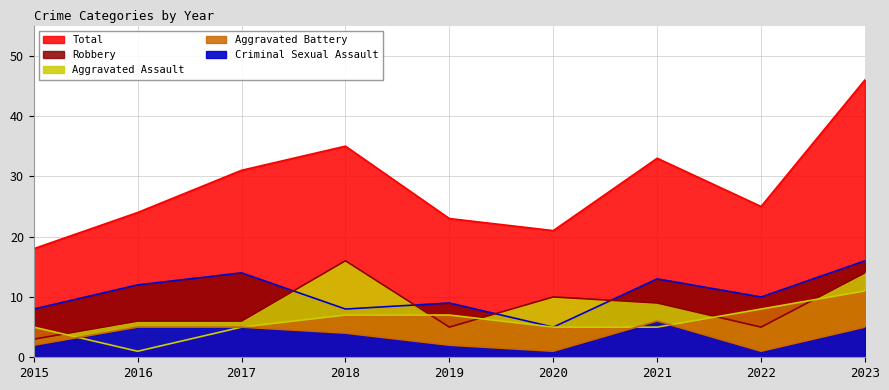

True or false: Robbery and Aggravated Battery intersect in this chart.

False